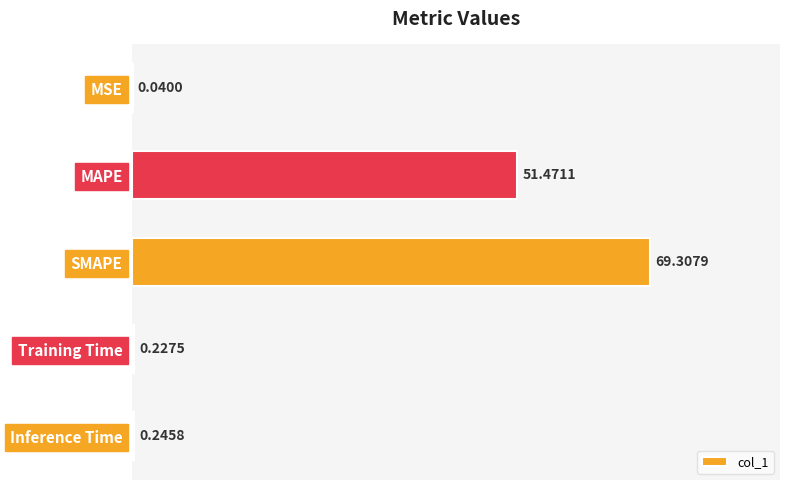

At which category does the chart reach its peak across all series?

SMAPE